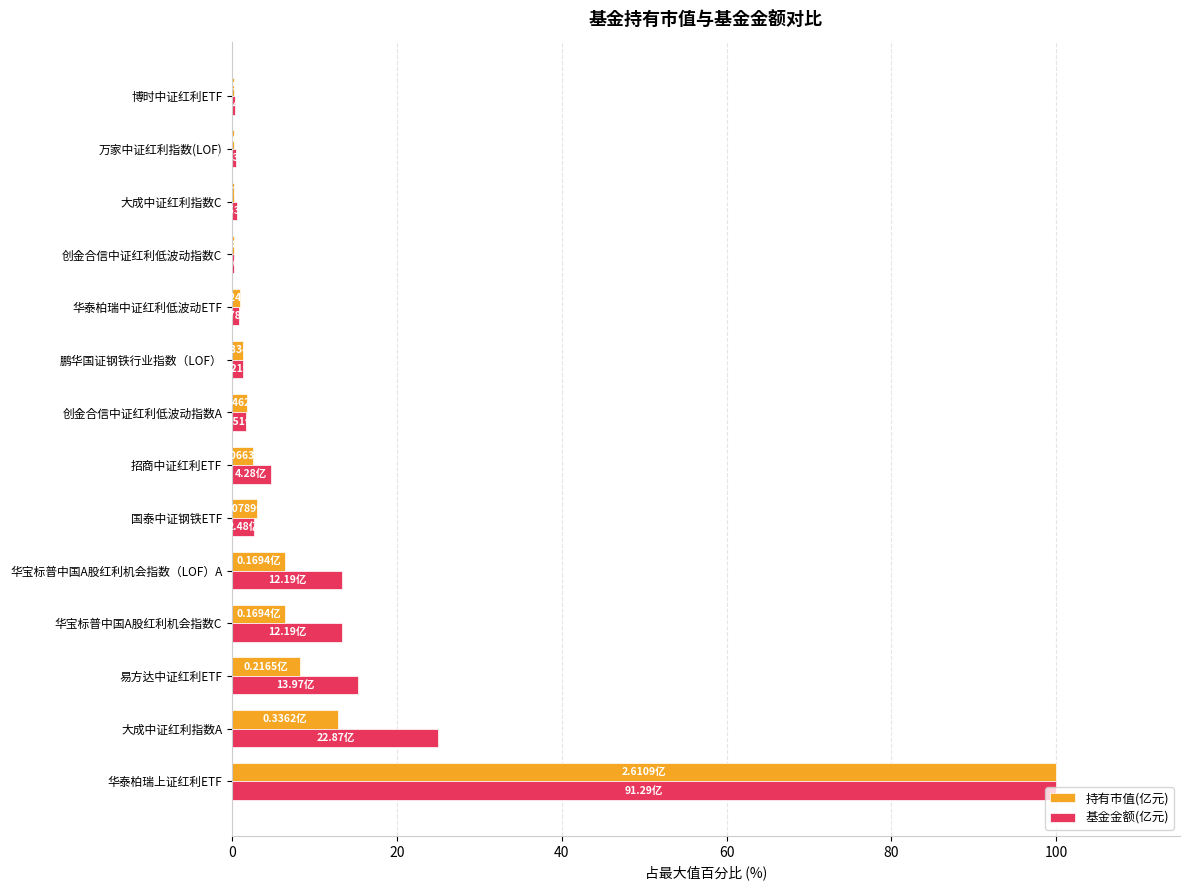

What is the total value across all series at 易方达中证红利ETF?

23.6